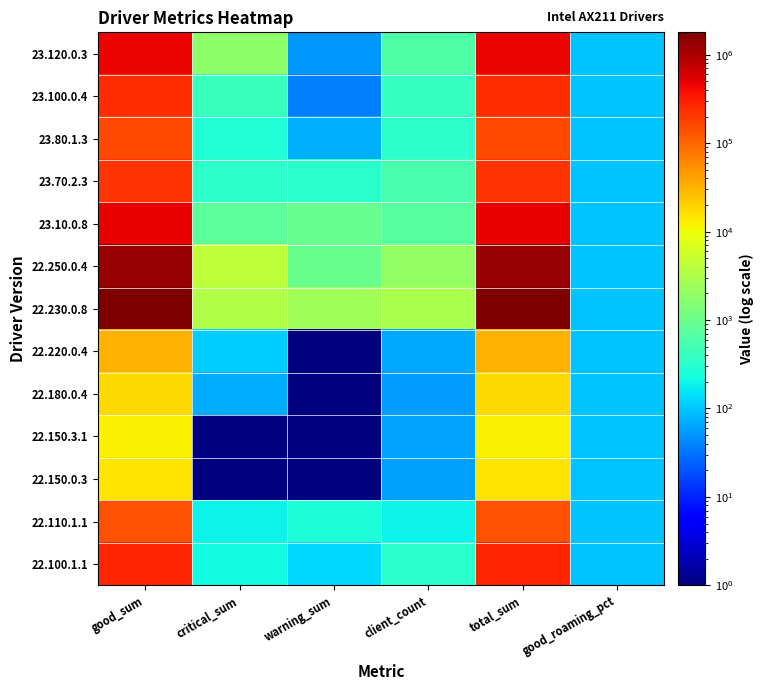

At which category is the sum across all series the highest?

total_sum